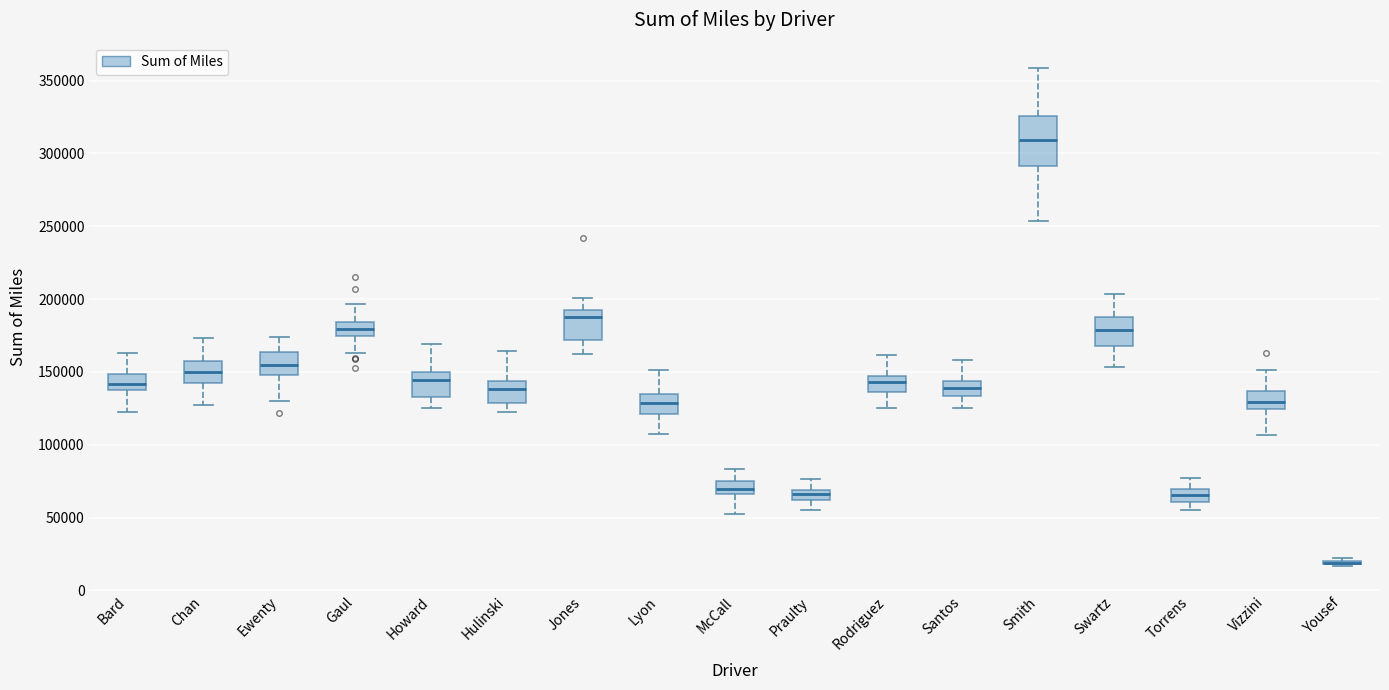

Where does the upper whisker of the box for Lyon end on the y-axis? The values are not printed on the chart, so give them approximately, as read against the axis.

150000